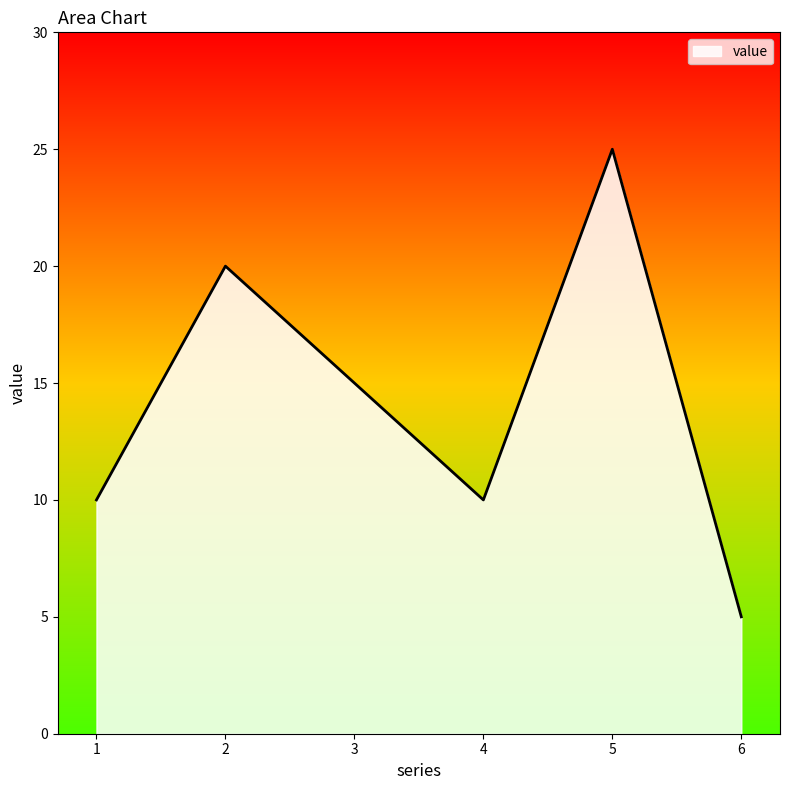

Which category has the lowest value across all series?

6